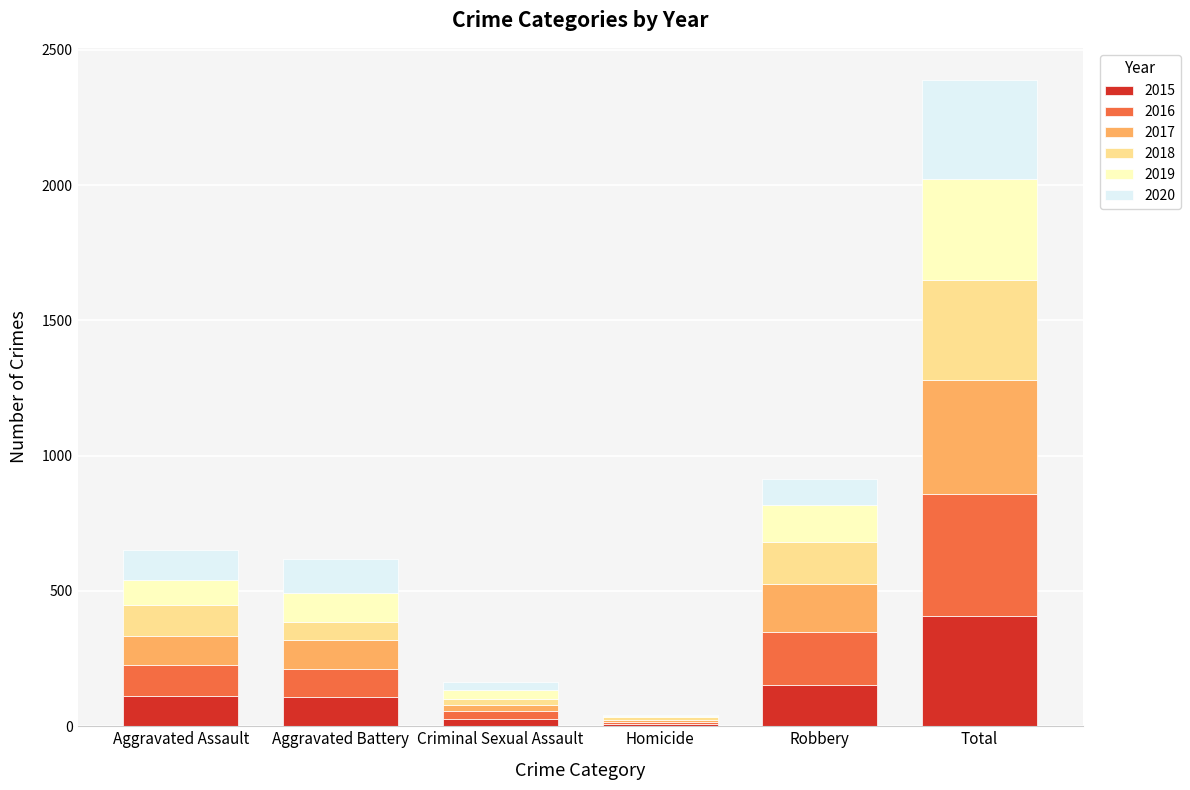

How many distinct data groups are displayed?

6